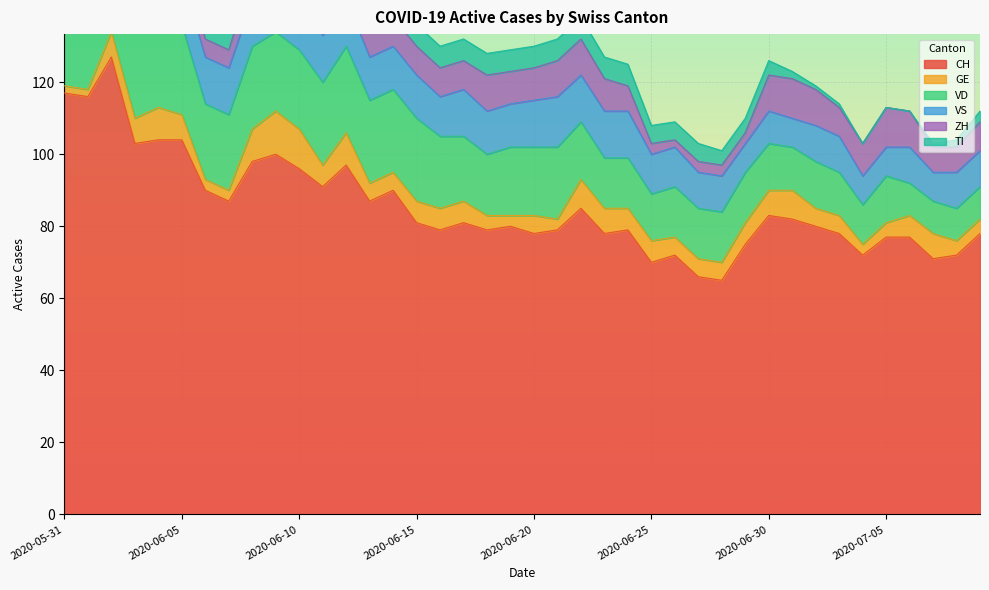

Which series has the largest total across all categories?

CH